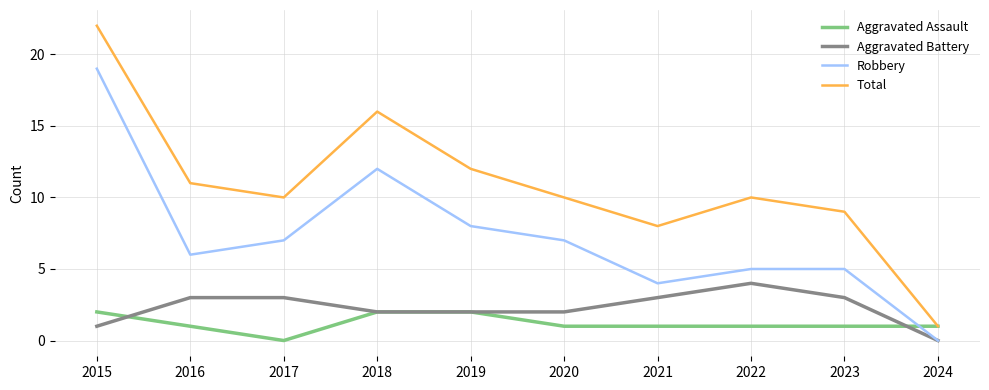

True or false: Robbery and Total intersect in this chart.

False